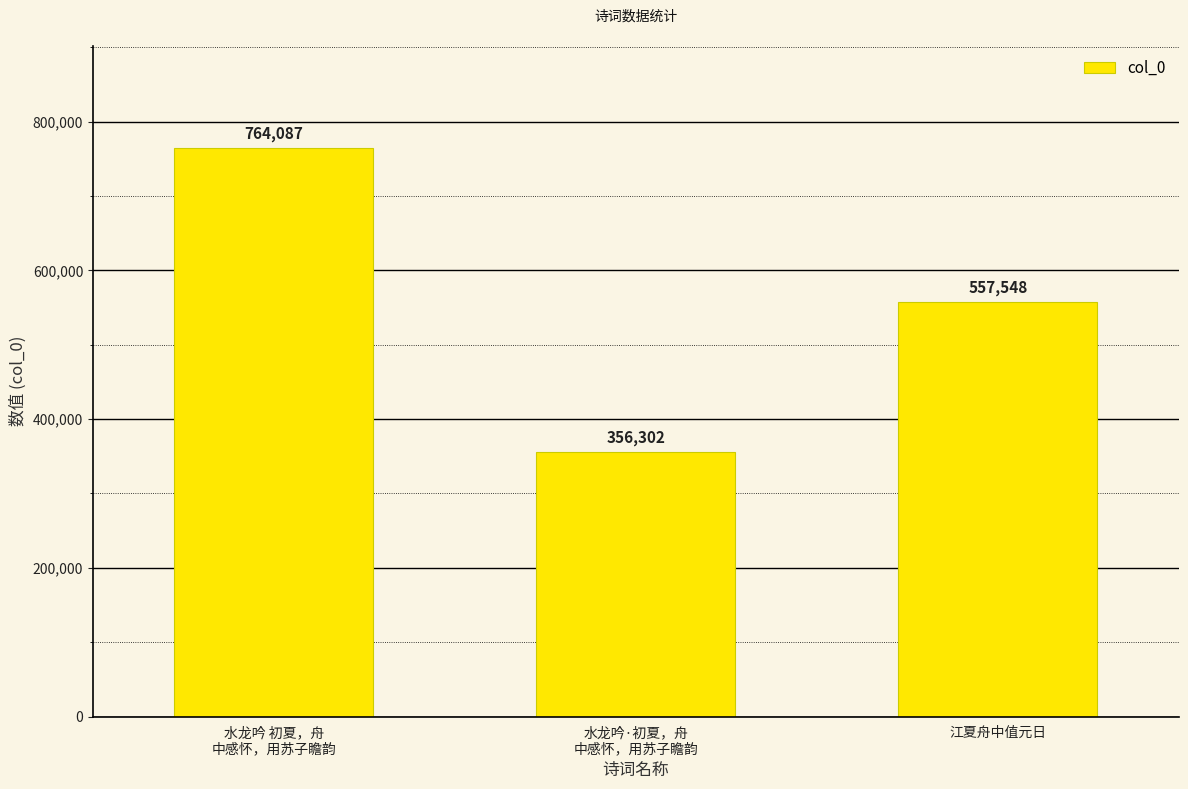

Reading right to left, transcribe all the data shown in this chart.

557548	356302	764087